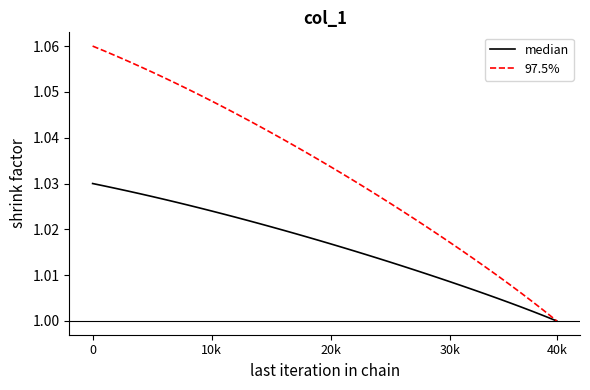

Which series has the largest range (max minus min)?

97.5%